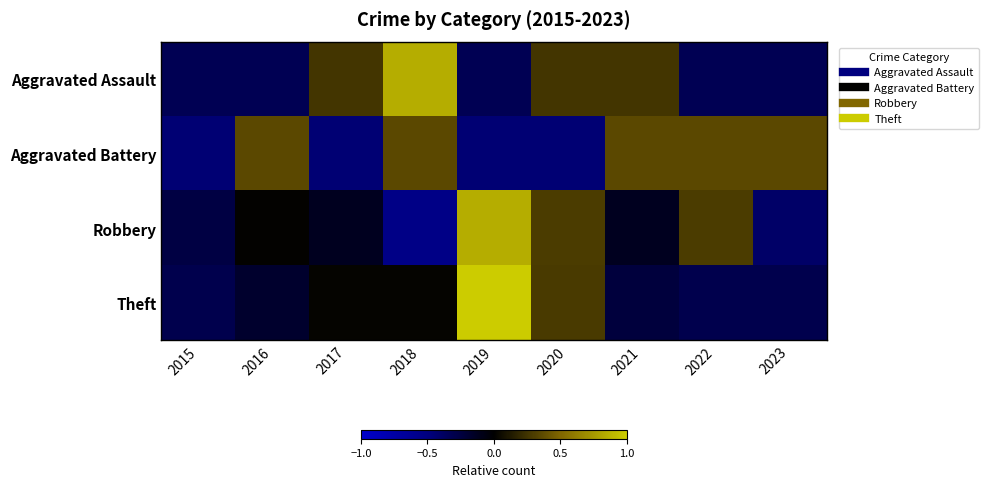

List the series in order of their peak value, highest first.

Theft, Robbery, Aggravated Assault, Aggravated Battery